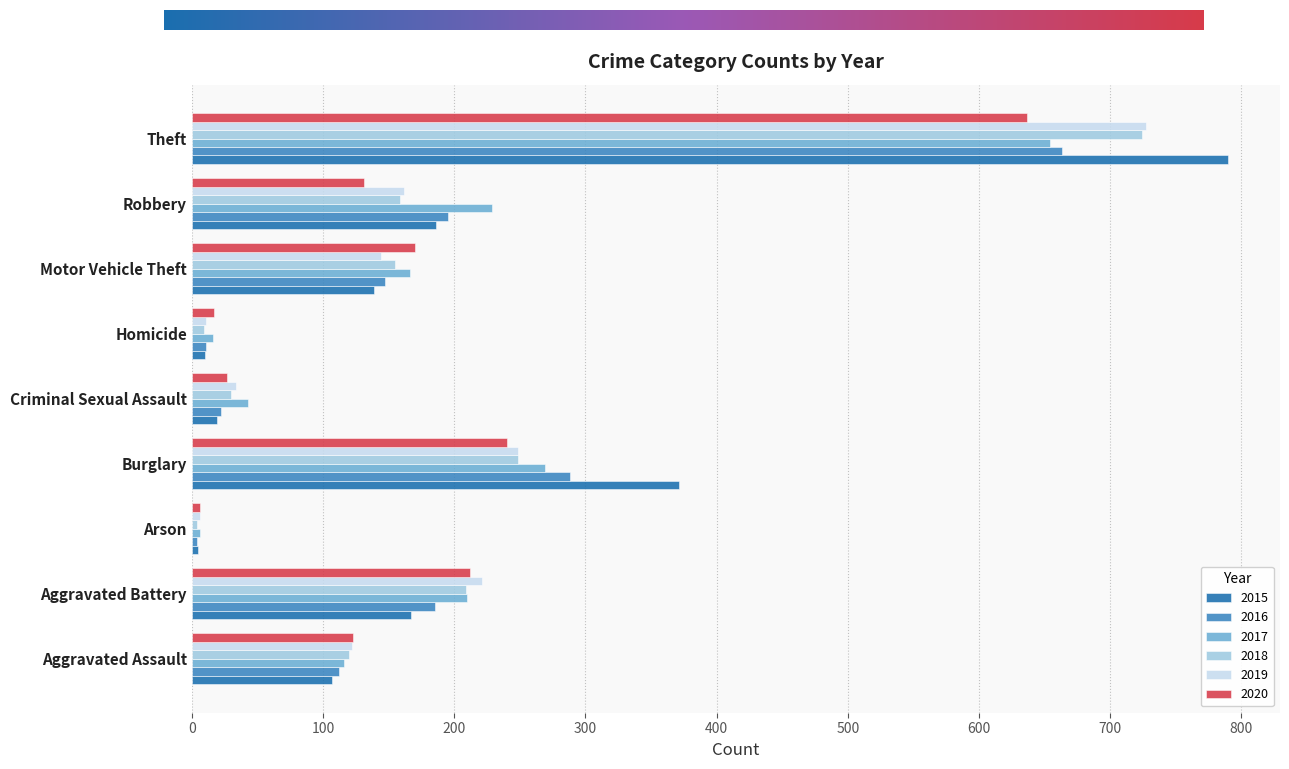

How many values in the 2018 series are below 155?

4